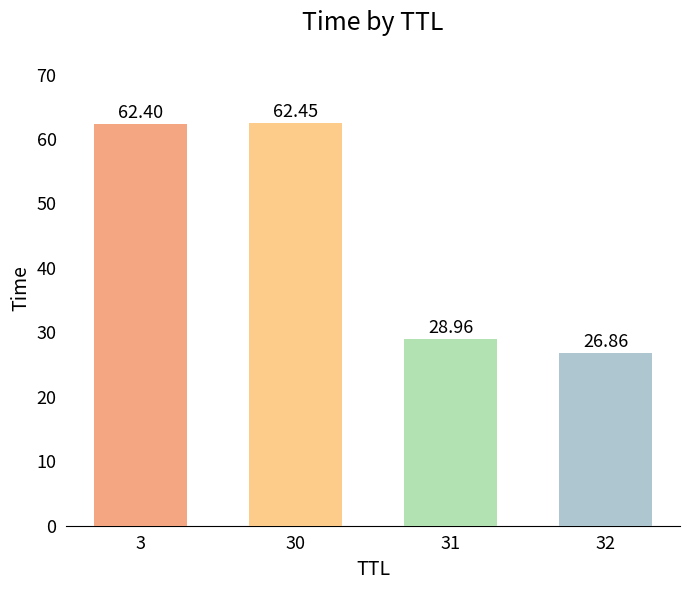

List the labels in order of value, smallest first.

32, 31, 3, 30